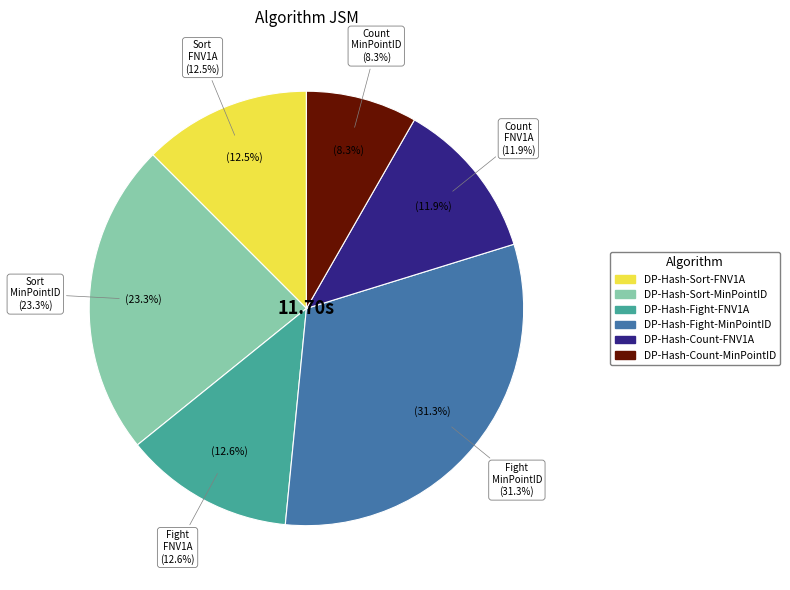

What percentage is the DP-Hash-Sort-FNV1A slice, to the nearest percent?

12%